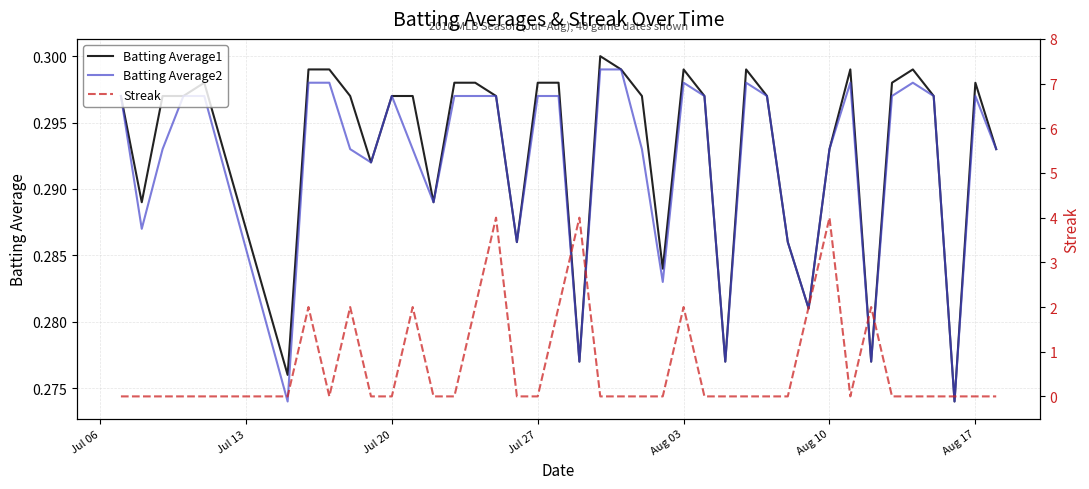

True or false: Batting Average2 and Batting Average1 cross at least once.

False